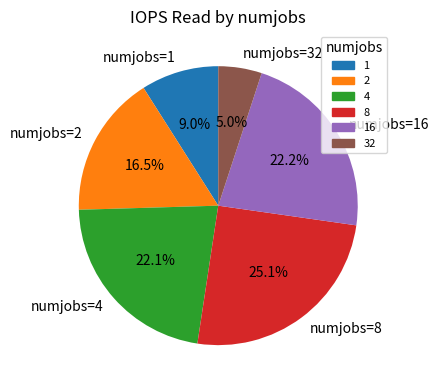

What is the ratio of the value at numjobs=2 to the value at numjobs=32?

3.3